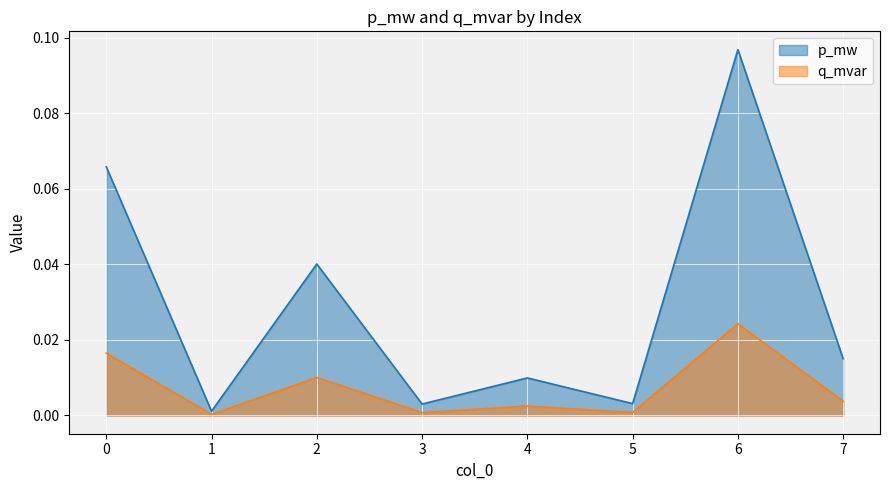

True or false: p_mw and q_mvar cross at least once.

False